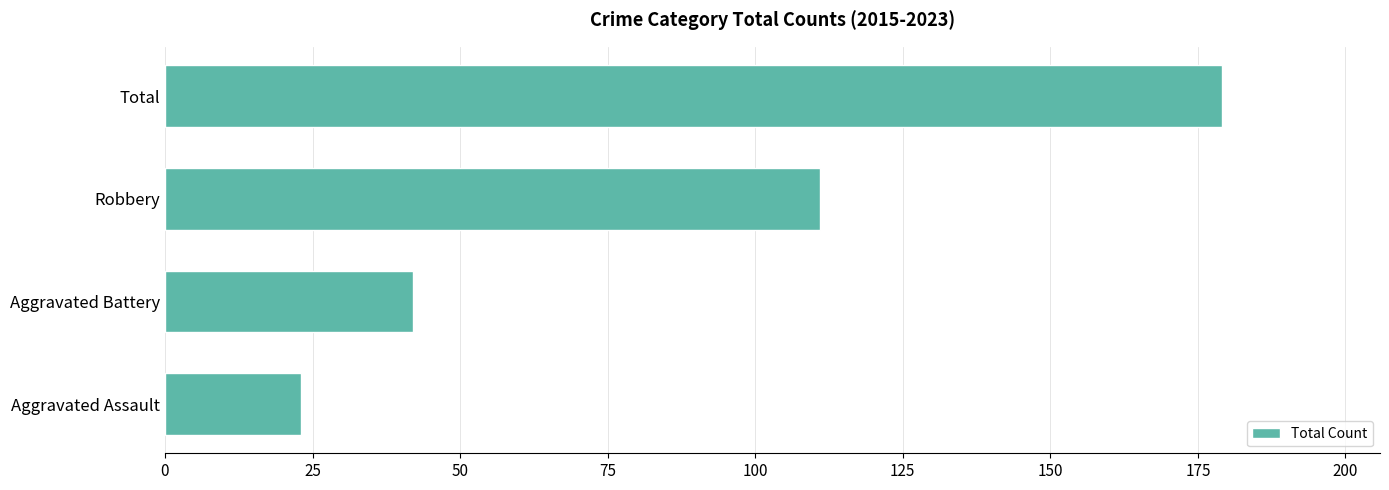

Rank the categories by value from lowest to highest.

Aggravated Assault, Aggravated Battery, Robbery, Total